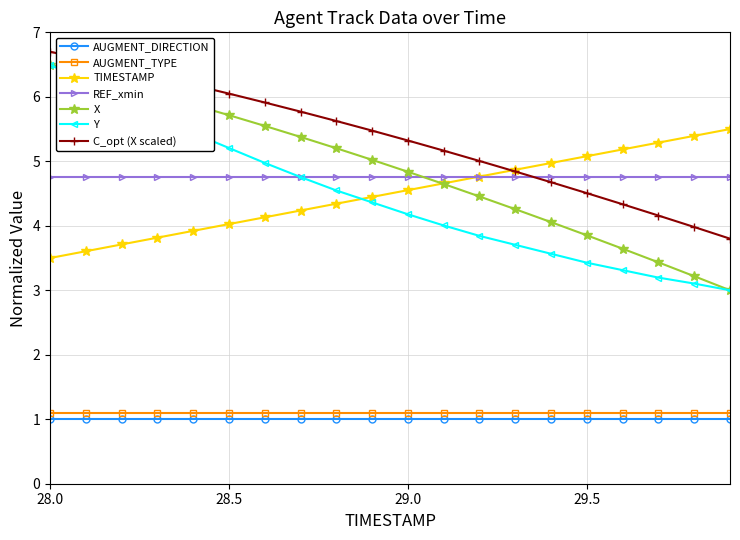

True or false: Y has more than 1 points higher than both neighbors.

False